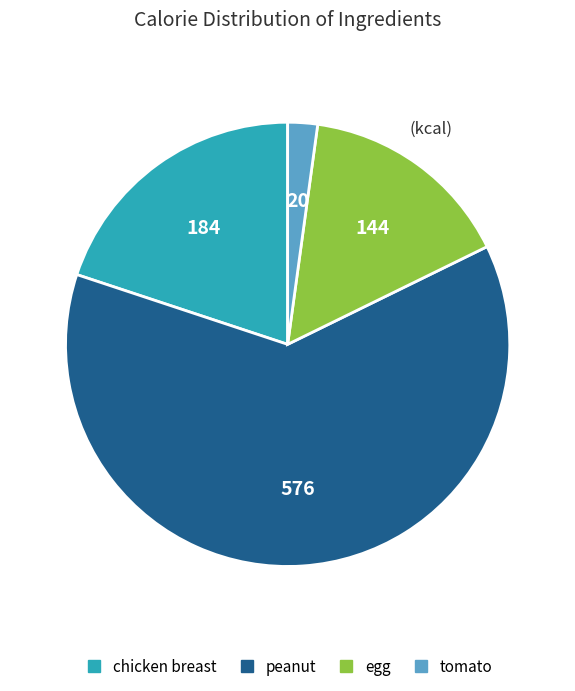

Which has a higher value, tomato or egg?

egg